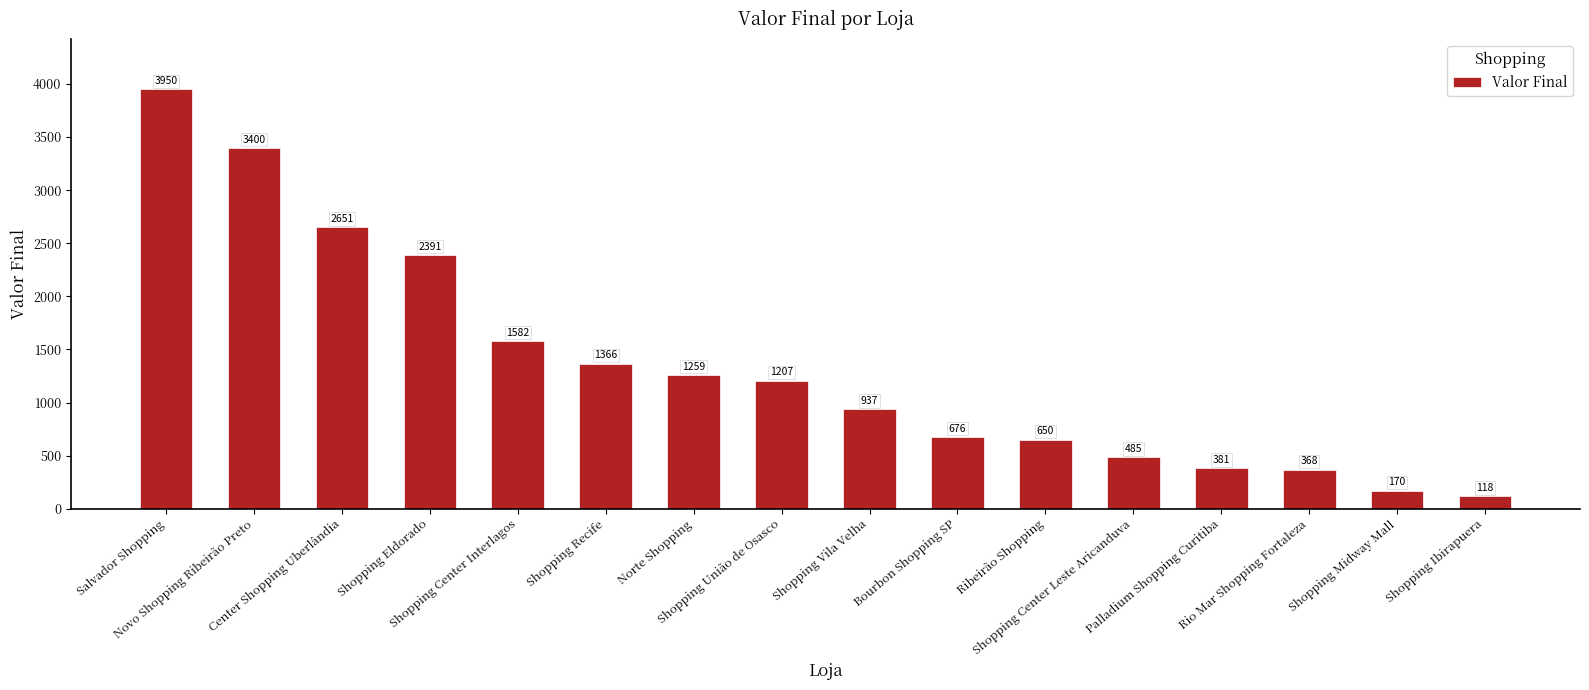

How many values are below 1207?

8